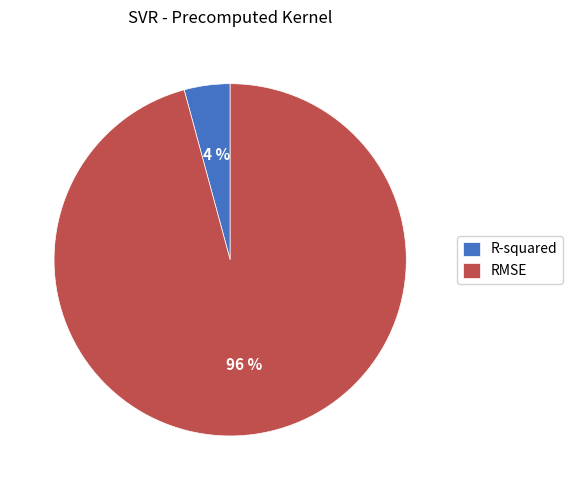

Which has a higher value, R-squared or RMSE?

RMSE